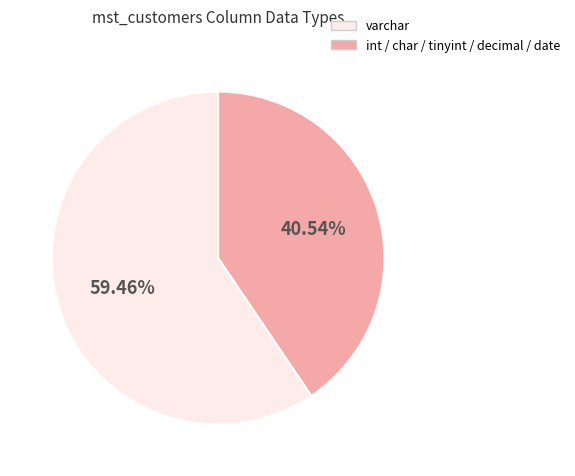

Is there a majority slice in this chart?

Yes